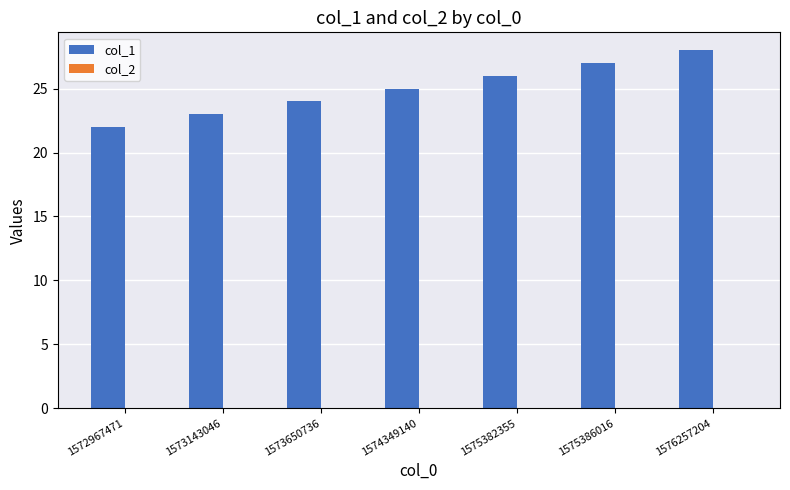

What is the sum of all values?

175